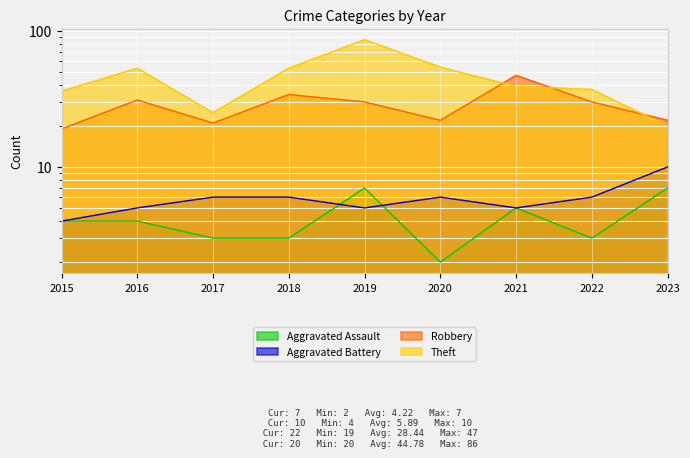

Reading left to right, what are all the values shown in this chart?

Aggravated Assault: 4	4	3	3	7	2	5	3	7
Aggravated Battery: 4	5	6	6	5	6	5	6	10
Robbery: 19	31	21	34	30	22	47	30	22
Theft: 36	53	25	53	86	54	39	37	20